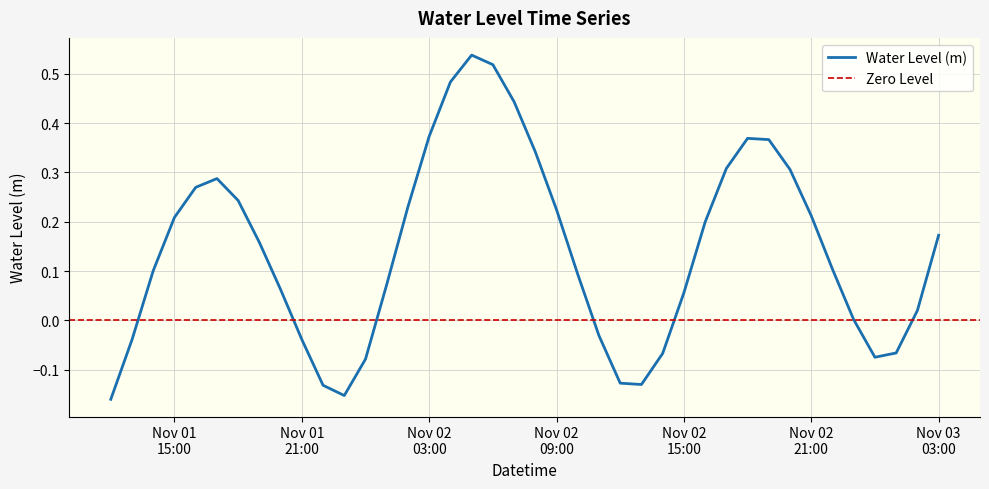

Rank the categories by value from highest to lowest.

2022-11-02 05:00:00, 2022-11-02 06:00:00, 2022-11-02 04:00:00, 2022-11-02 07:00:00, 2022-11-02 03:00:00, 2022-11-02 18:00:00, 2022-11-02 19:00:00, 2022-11-02 08:00:00, 2022-11-02 17:00:00, 2022-11-02 20:00:00, 2022-11-01 17:00:00, 2022-11-01 16:00:00, 2022-11-01 18:00:00, 2022-11-02 02:00:00, 2022-11-02 09:00:00, 2022-11-02 21:00:00, 2022-11-01 15:00:00, 2022-11-02 16:00:00, 2022-11-03 03:00:00, 2022-11-01 19:00:00, 2022-11-02 22:00:00, 2022-11-01 14:00:00, 2022-11-02 10:00:00, 2022-11-02 01:00:00, 2022-11-01 20:00:00, 2022-11-02 15:00:00, 2022-11-03 02:00:00, 2022-11-02 23:00:00, 2022-11-02 11:00:00, 2022-11-01 21:00:00, 2022-11-01 13:00:00, 2022-11-03 01:00:00, 2022-11-02 14:00:00, 2022-11-03 00:00:00, 2022-11-02 00:00:00, 2022-11-02 12:00:00, 2022-11-02 13:00:00, 2022-11-01 22:00:00, 2022-11-01 23:00:00, 2022-11-01 12:00:00